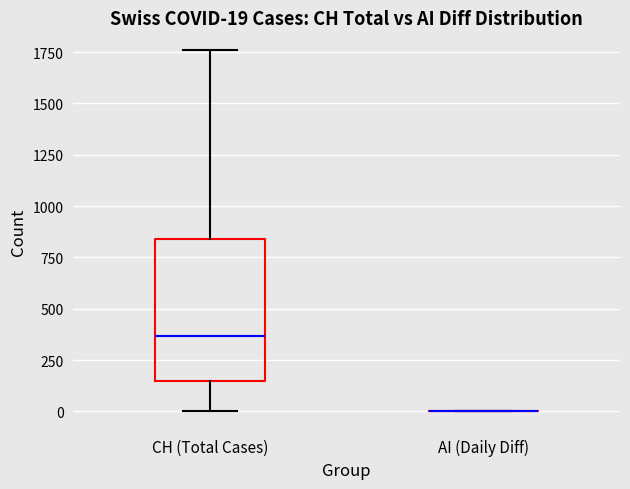

Comparing the boxes themselves (not the whiskers), which one is the tallest?

CH (Total Cases)